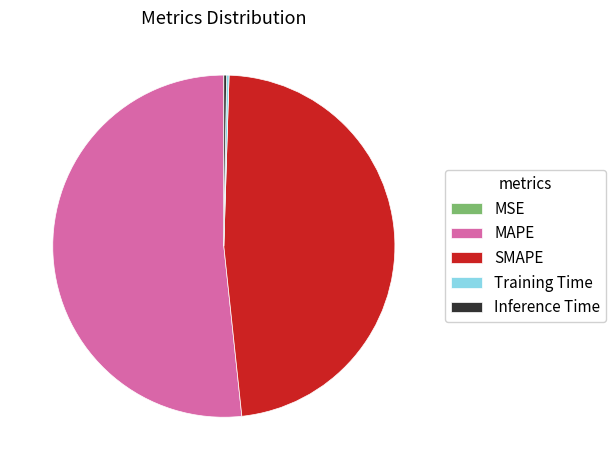

Is it true that SMAPE is 48% of the pie?

True